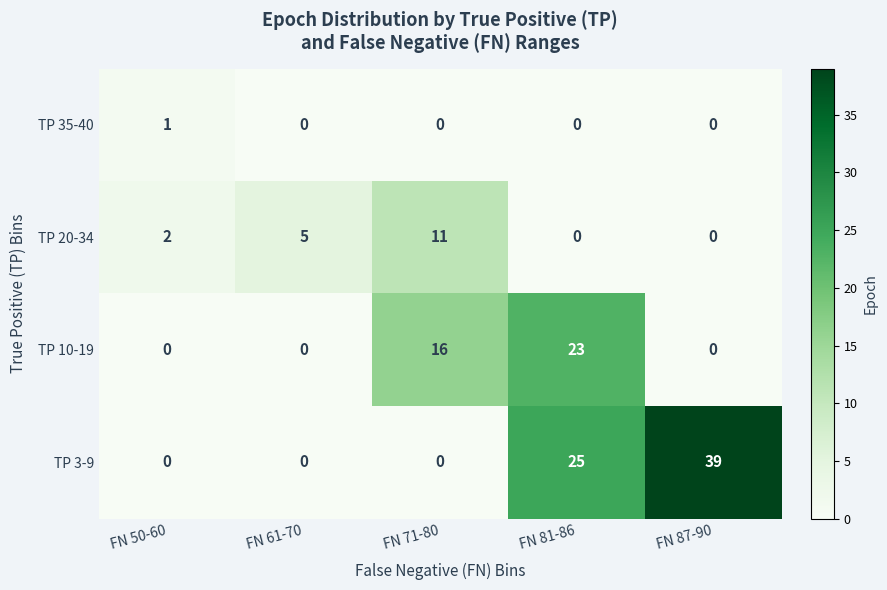

What is the maximum value for TP 10-19?

23